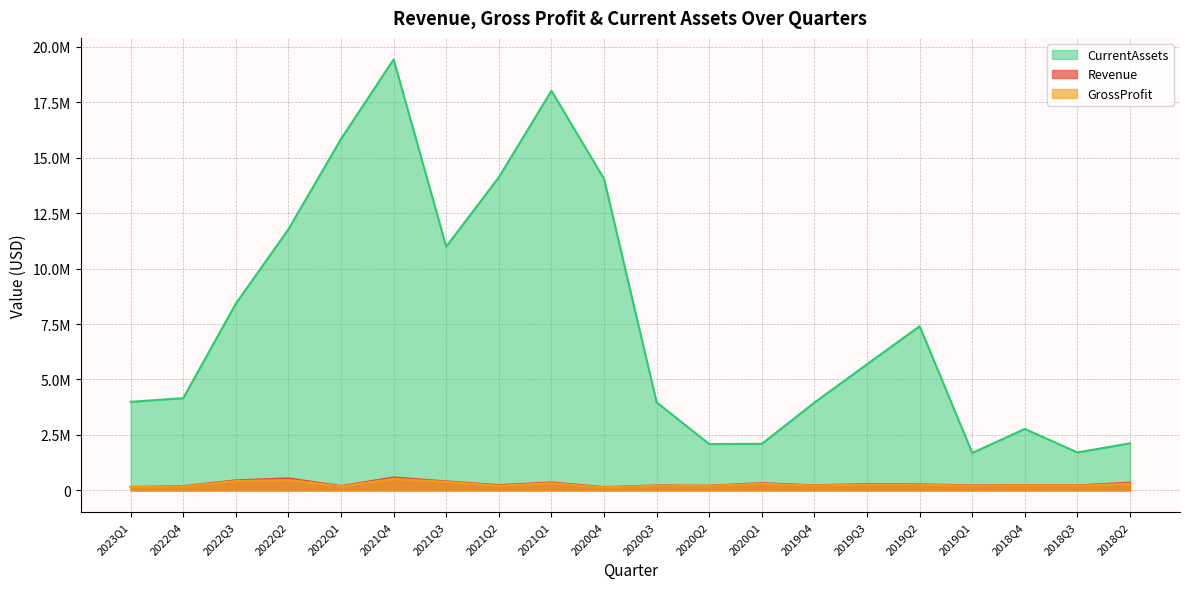

How many data points in CurrentAssets are above 5689606?

9